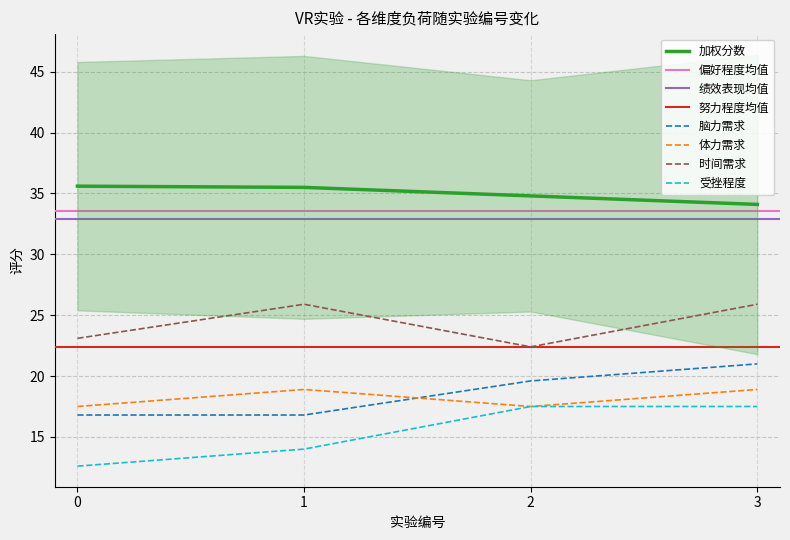

True or false: 受挫程度 and 时间需求 cross at least once.

False